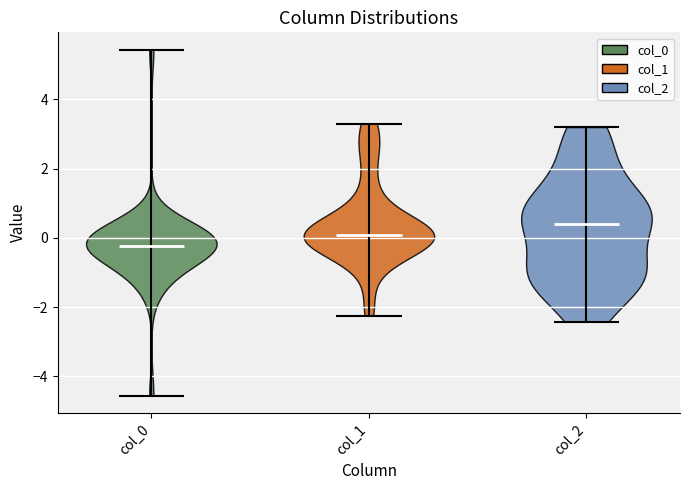

Reading left to right, read every violin against the y-axis: where its median line is, and the lowest and highest points it reaches. The values are not printed on the chart, so give them approximately, as read against the axis.

col_0: median line -0.2, lowest point -4.6, highest point 5.4
col_1: median line 0.0, lowest point -2.2, highest point 3.2
col_2: median line 0.4, lowest point -2.4, highest point 3.2